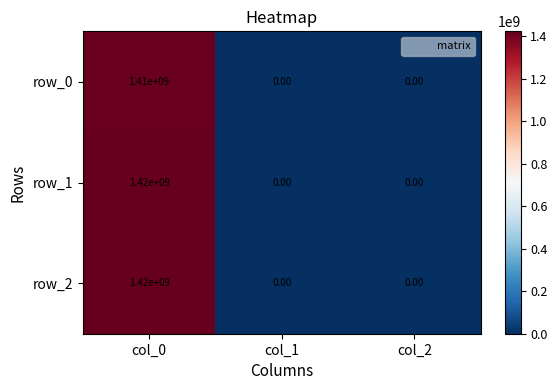

How many categories are shown in the chart?

3